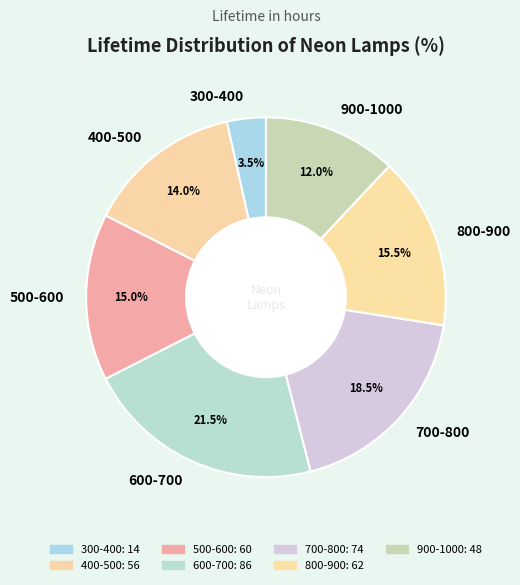

Do 300-400 and 400-500 together represent more than half of the pie?

No